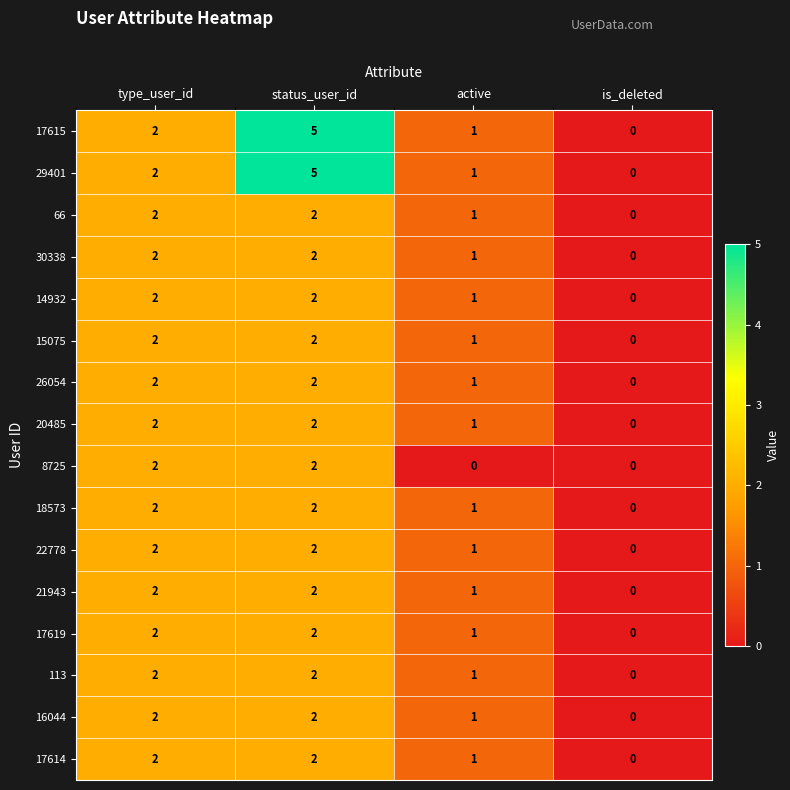

At which label does 17615 reach its peak?

status_user_id